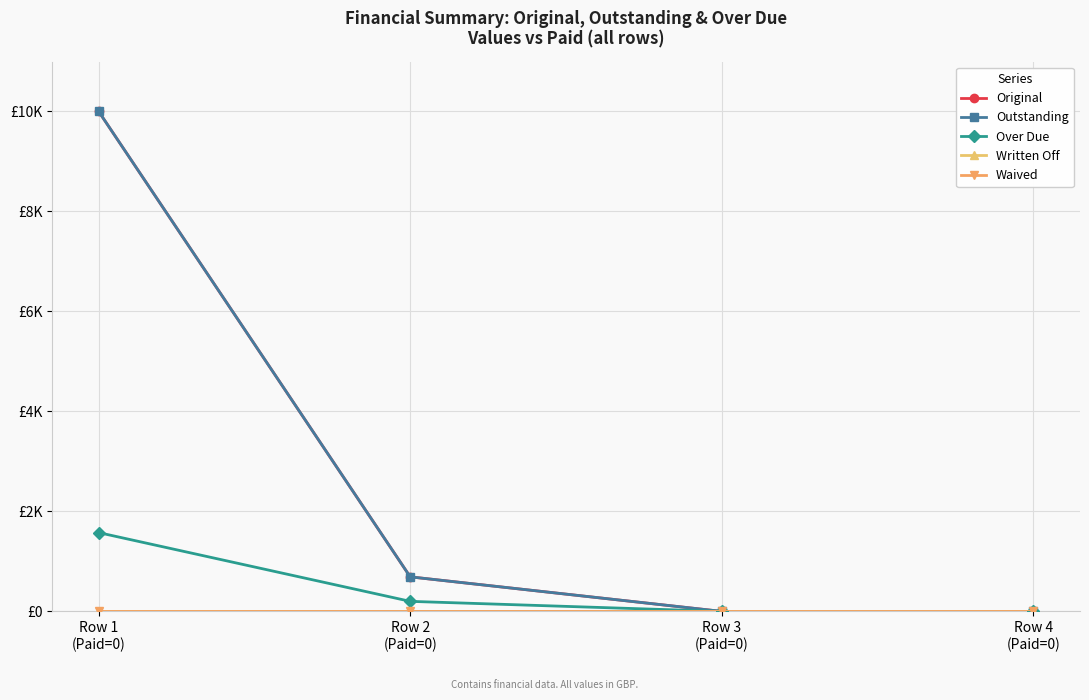

Which has a higher value, Row 2
(Paid=0) or Row 4
(Paid=0)?

Row 2
(Paid=0)